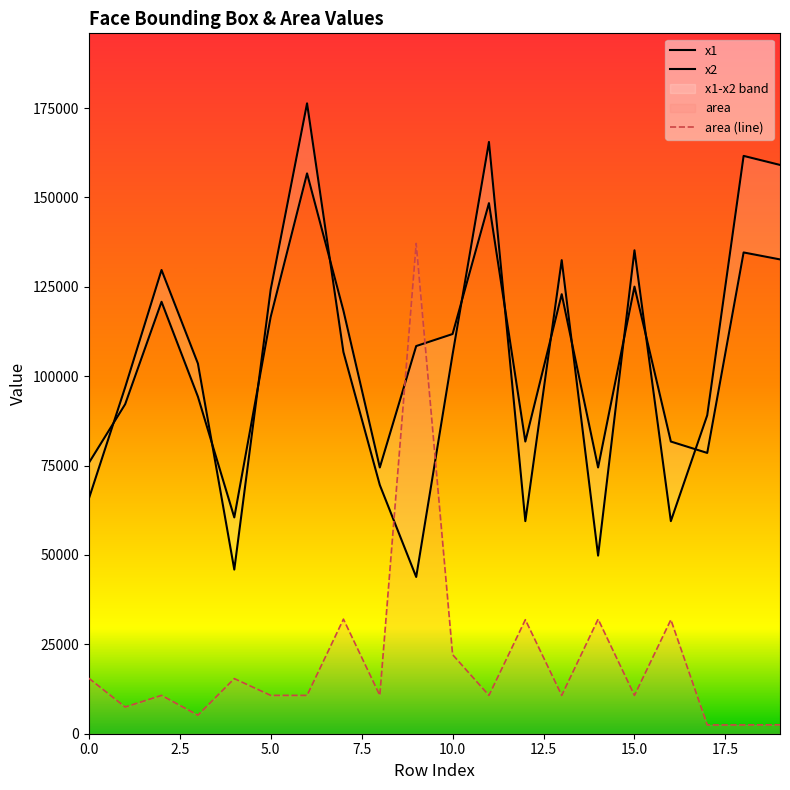

Which series has the largest total across all categories?

x2